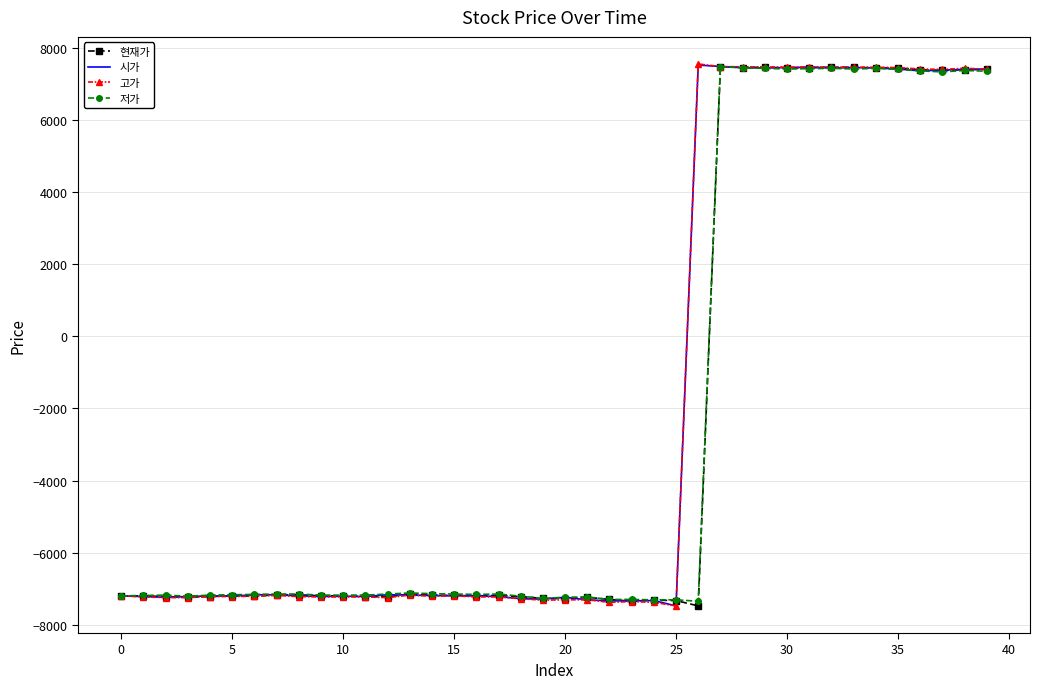

What is the smallest value displayed?

-7480